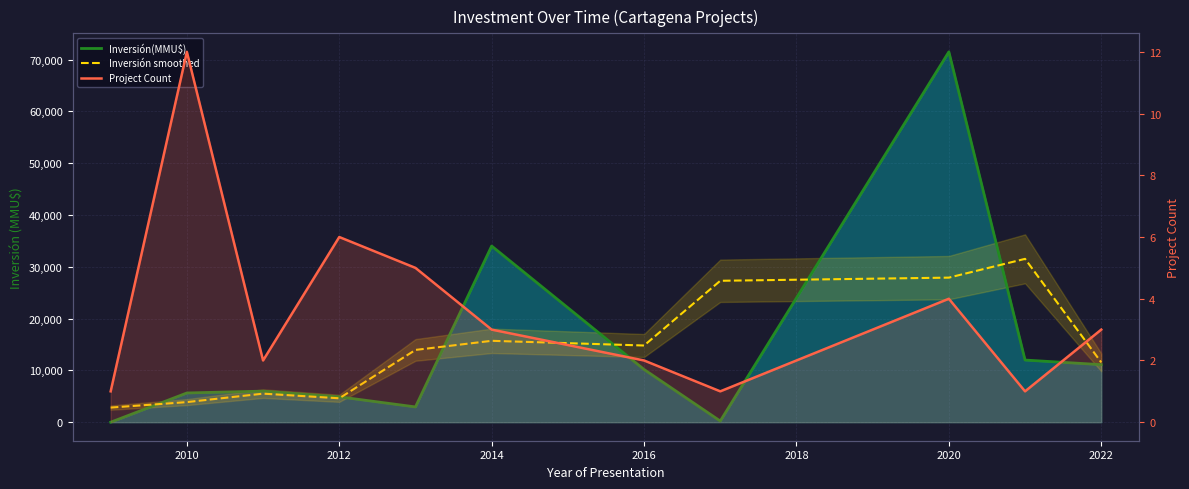

Does the chart display data point markers on the line(s)?

No